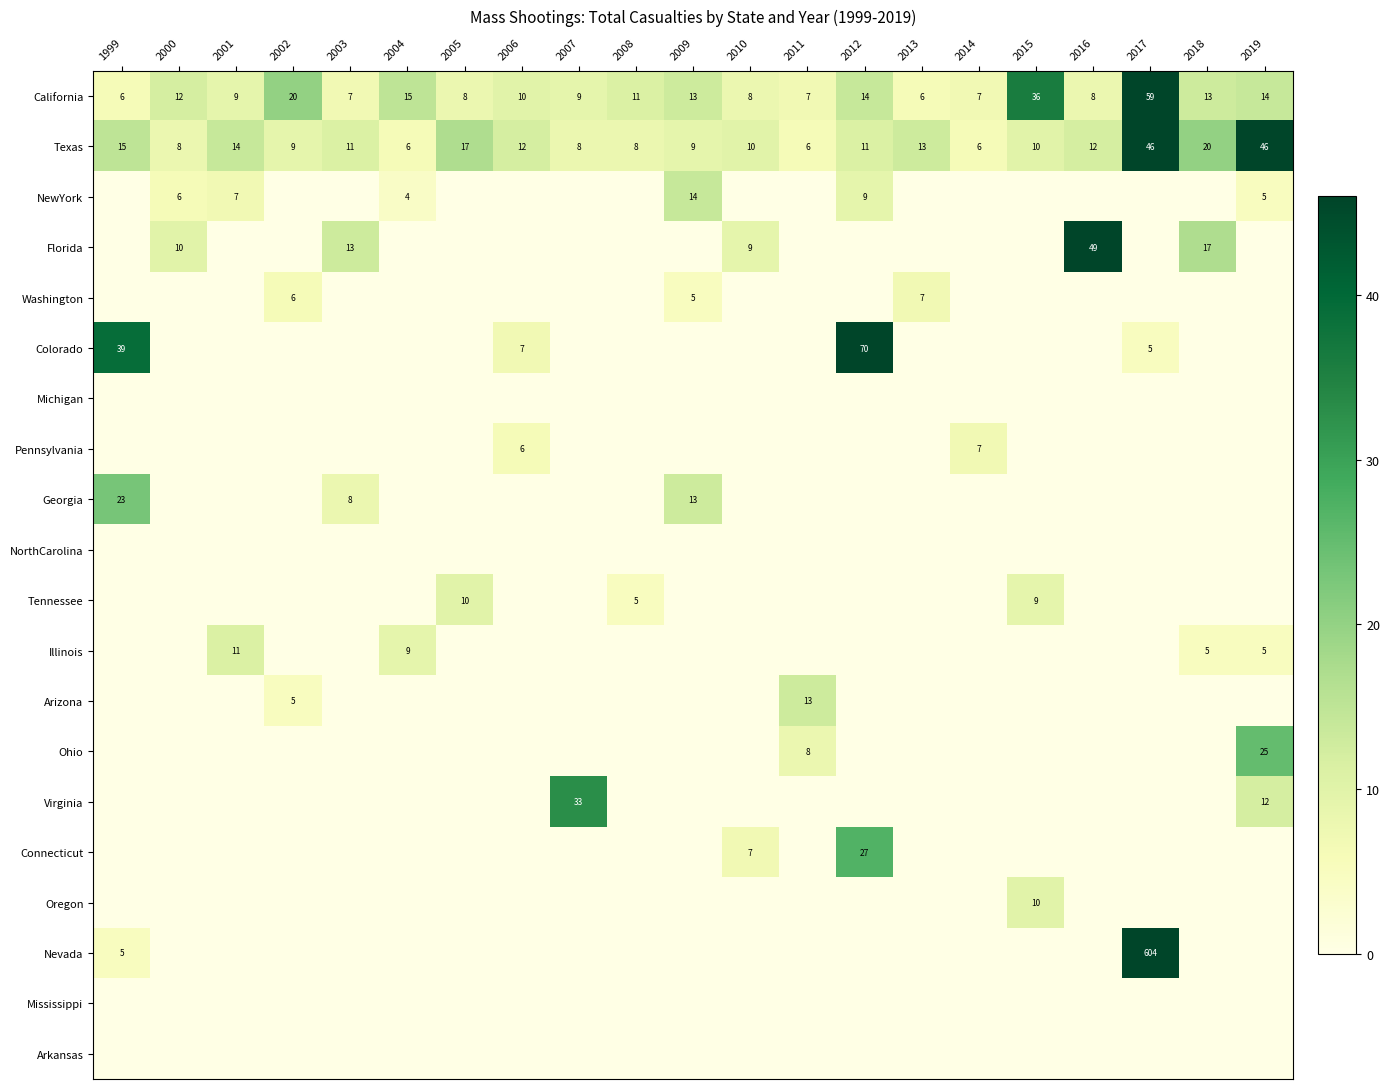

True or false: NewYork has a value of 2 at 2001.

False